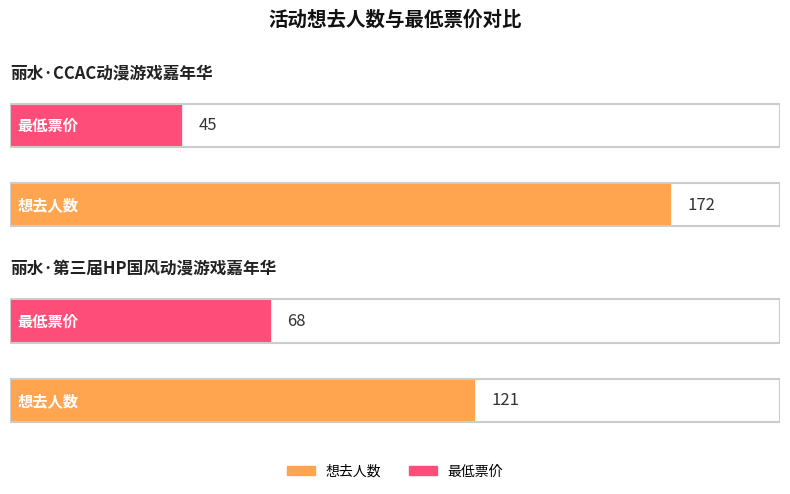

What is the label of the 2nd bar from the left?

丽水·第三届HP国风动漫游戏嘉年华